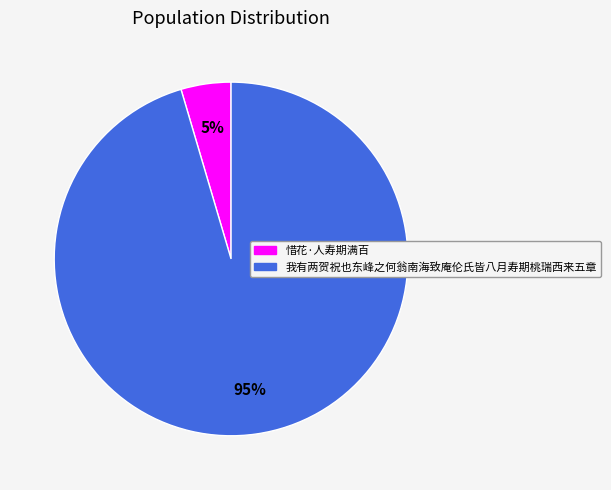

Which has a higher value, 惜花·人寿期满百 or 我有两贺祝也东峰之何翁南海致庵伦氏皆八月寿期桃瑞西来五章?

我有两贺祝也东峰之何翁南海致庵伦氏皆八月寿期桃瑞西来五章